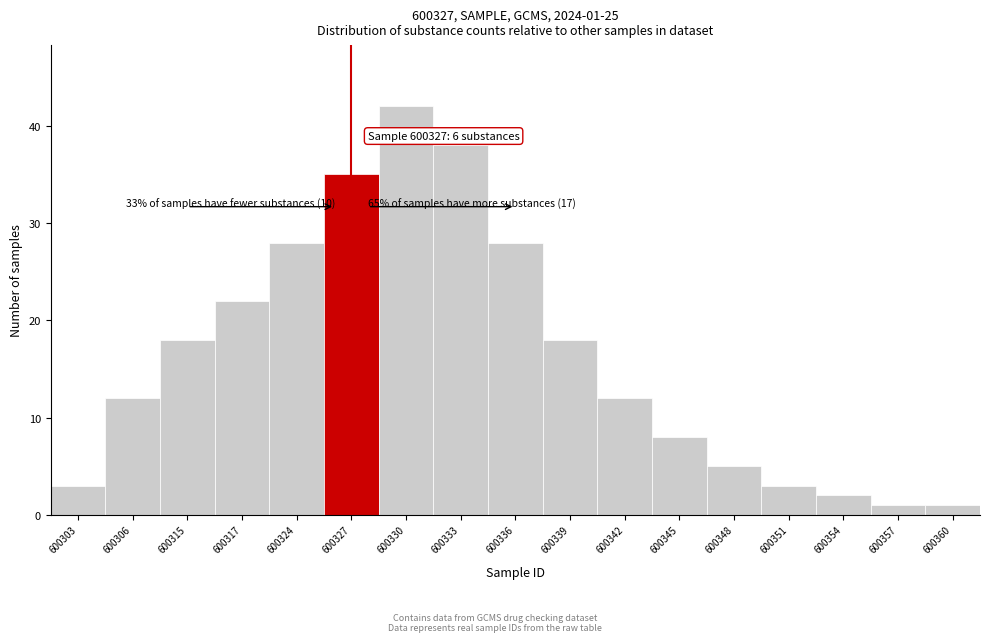

Reading left to right, extract all data points from this chart.

600303=3	600306=12	600315=18	600317=22	600324=28	600327=35	600330=42	600333=38	600336=28	600339=18	600342=12	600345=8	600348=5	600351=3	600354=2	600357=1	600360=1